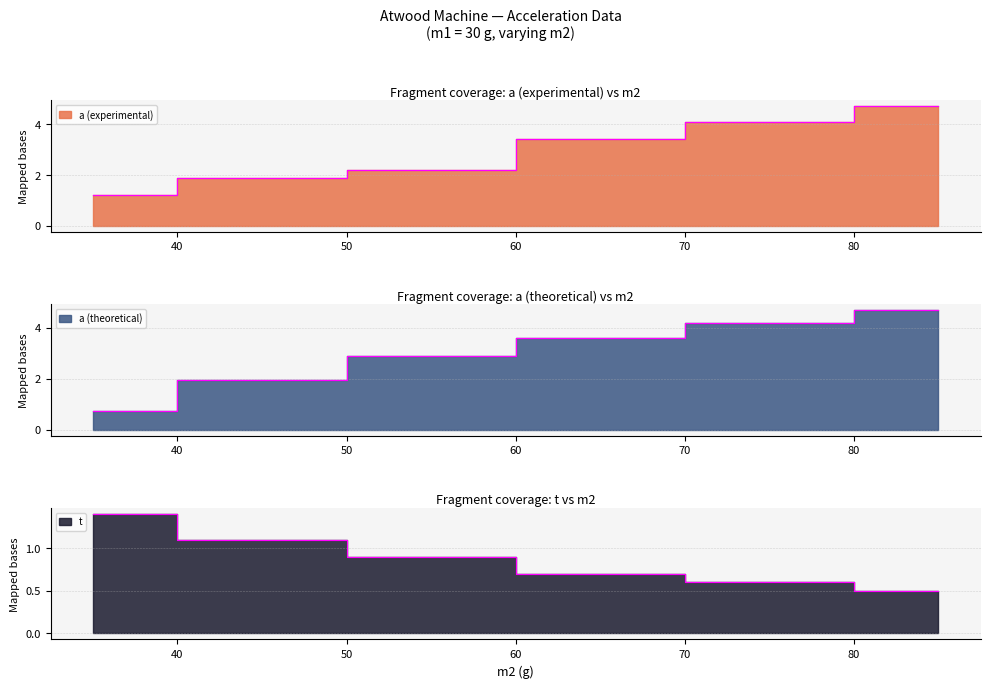

Which has a higher value, 75 or 55?

75